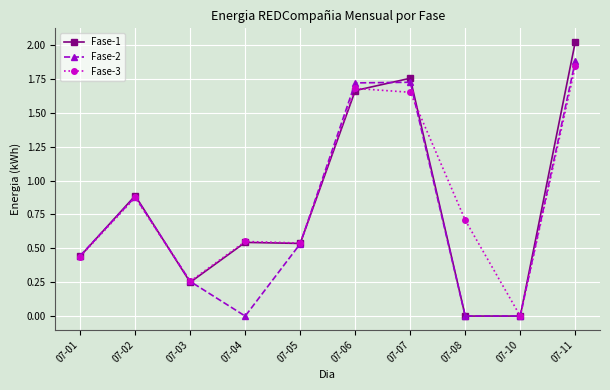

Where is Fase-1 nearest to the value 1?

07-02